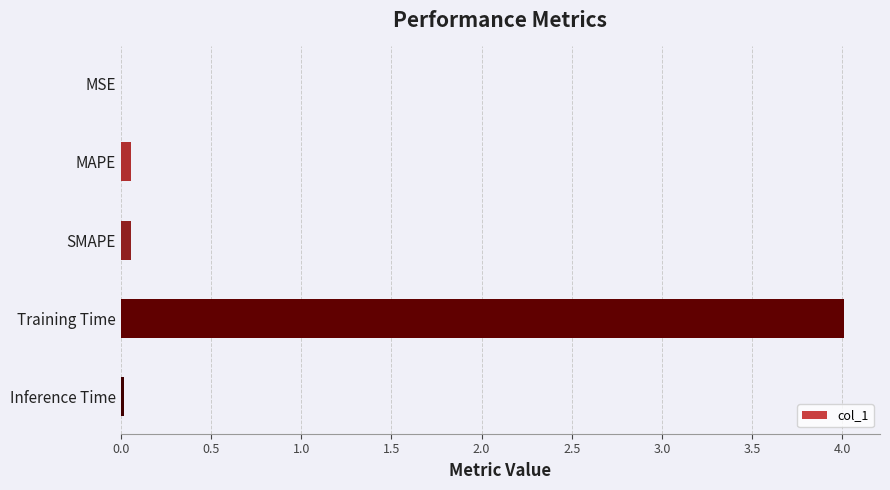

What is the sum of all values?

4.1